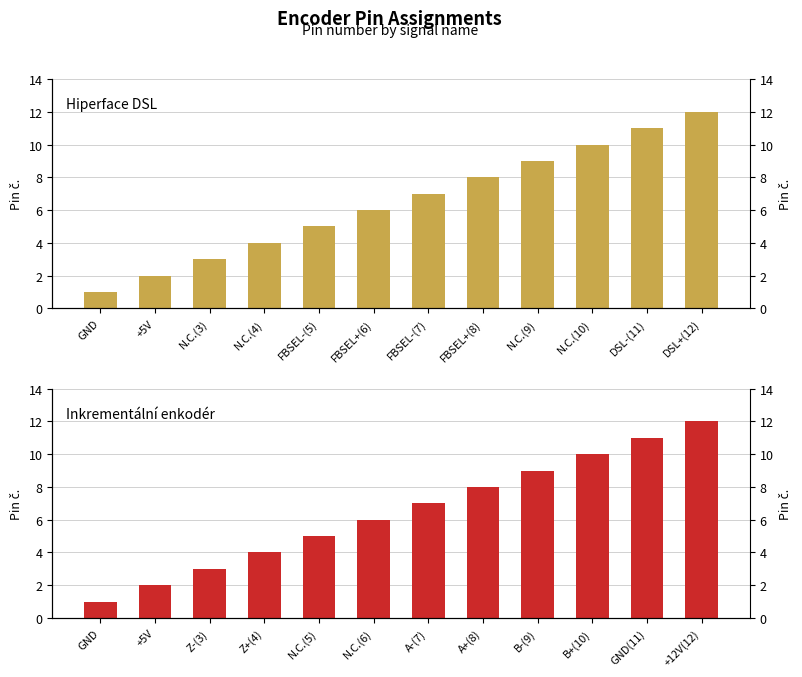

What is the approximate value of Inkrementální enkodér at A-(7)?

7